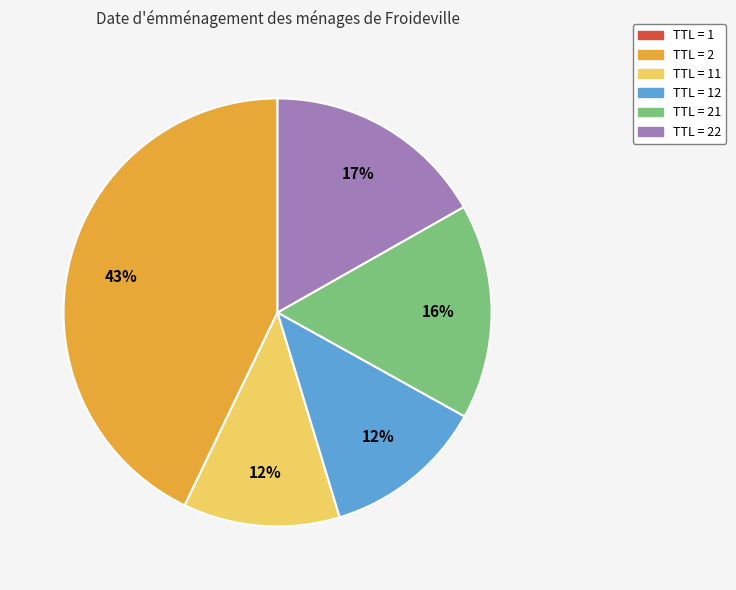

Which slice is the largest?

TTL = 2